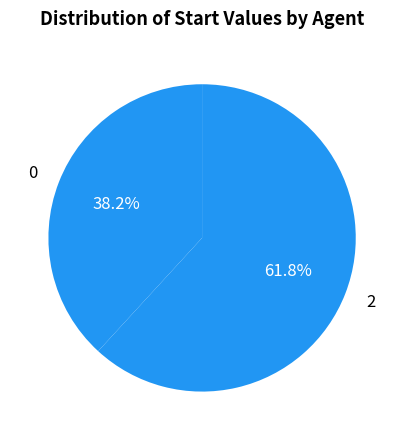

Count the number of slices in the pie.

2